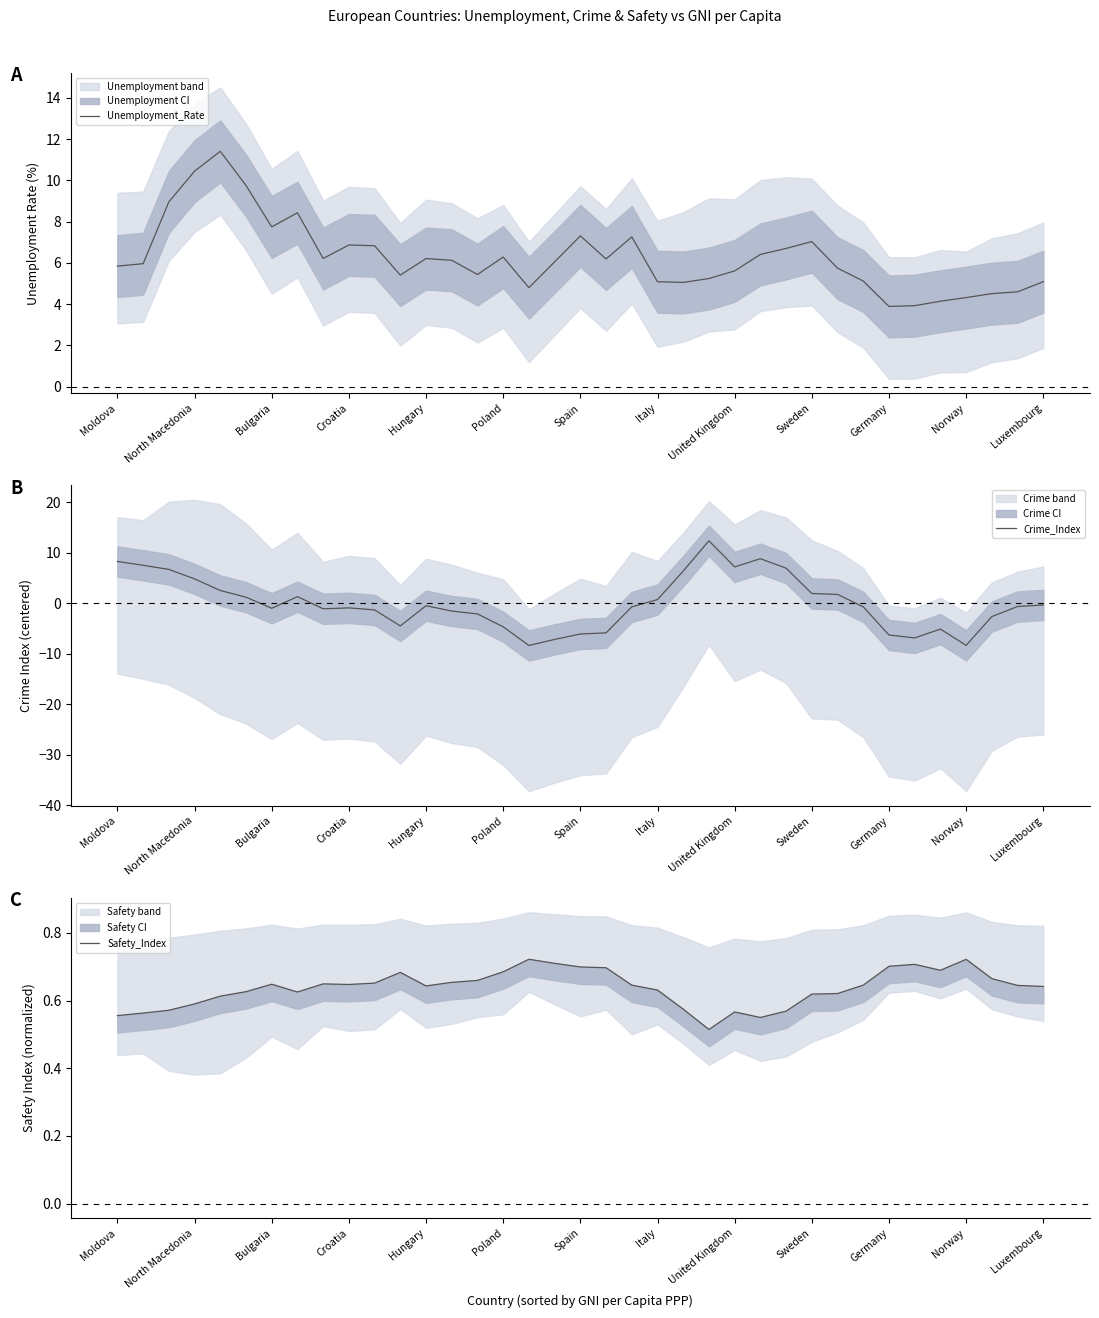

The Unemployment_Rate series shows 5.1 at Italy. True or false?

True